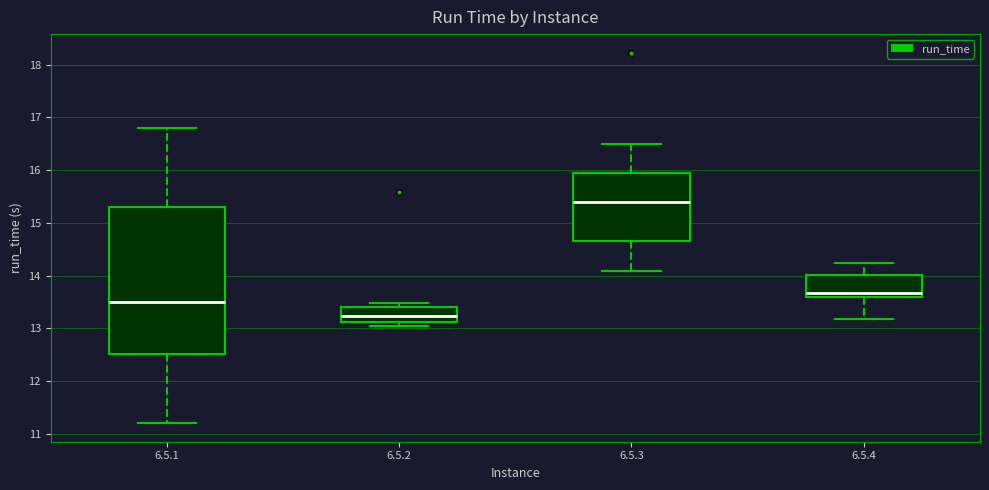

Comparing the boxes themselves (not the whiskers), which one is the tallest?

6.5.1